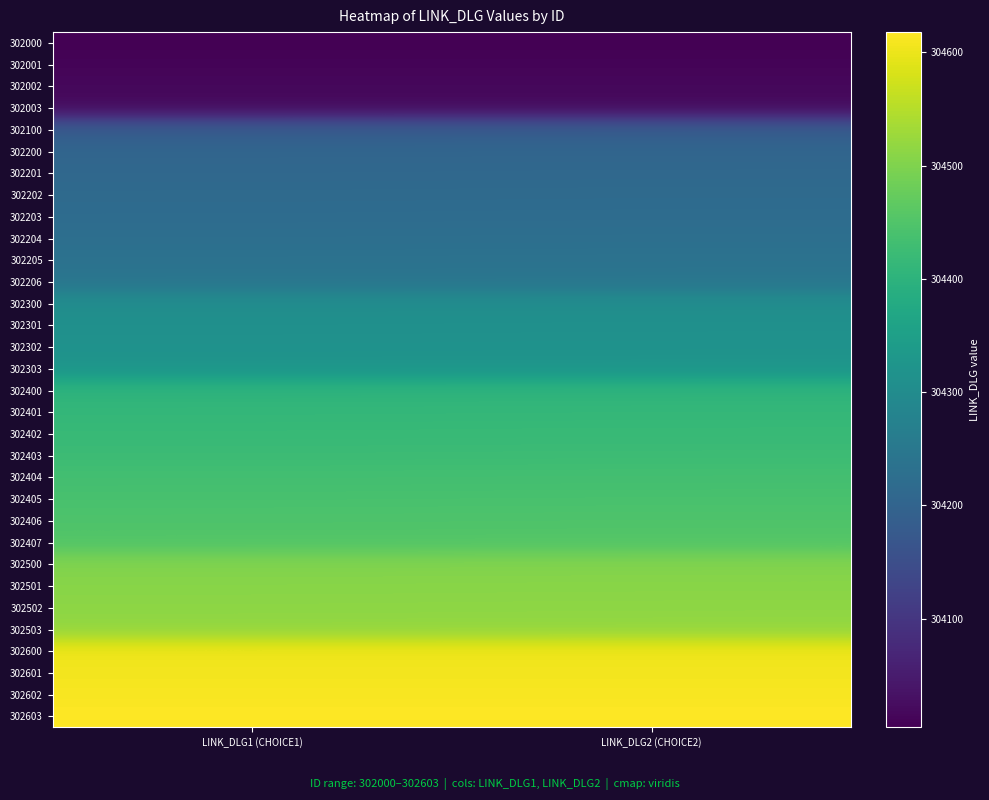

How many data points does each series have?

2